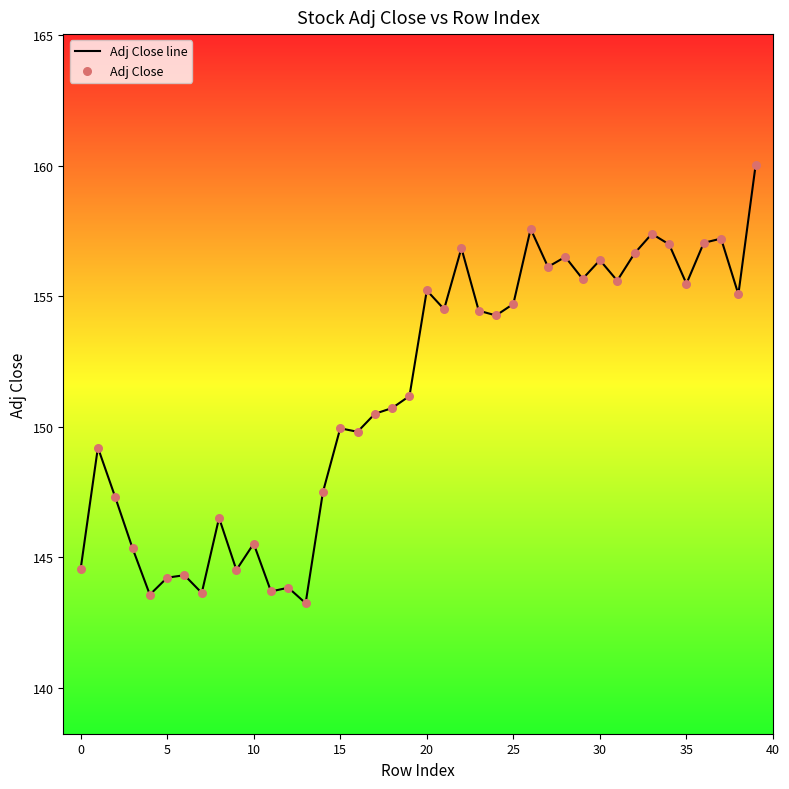

What is the difference between the maximum and minimum values?

16.8